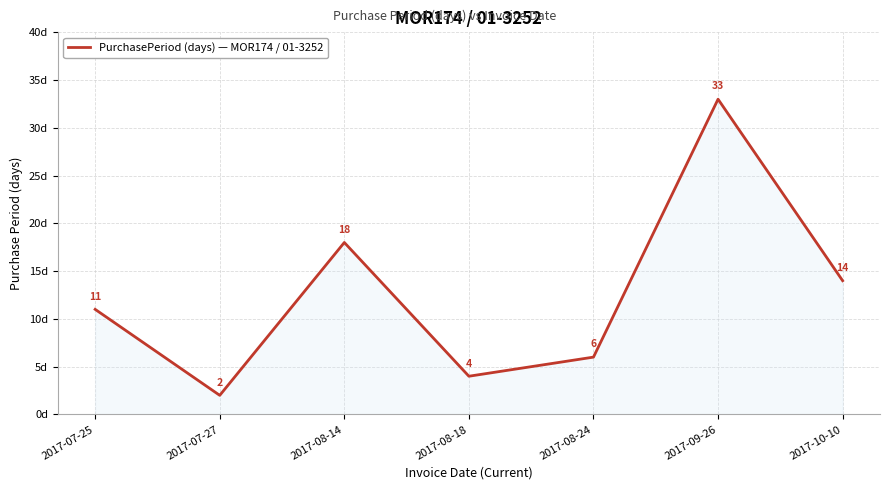

What is the approximate value at 2017-10-10, to the nearest 10?

10